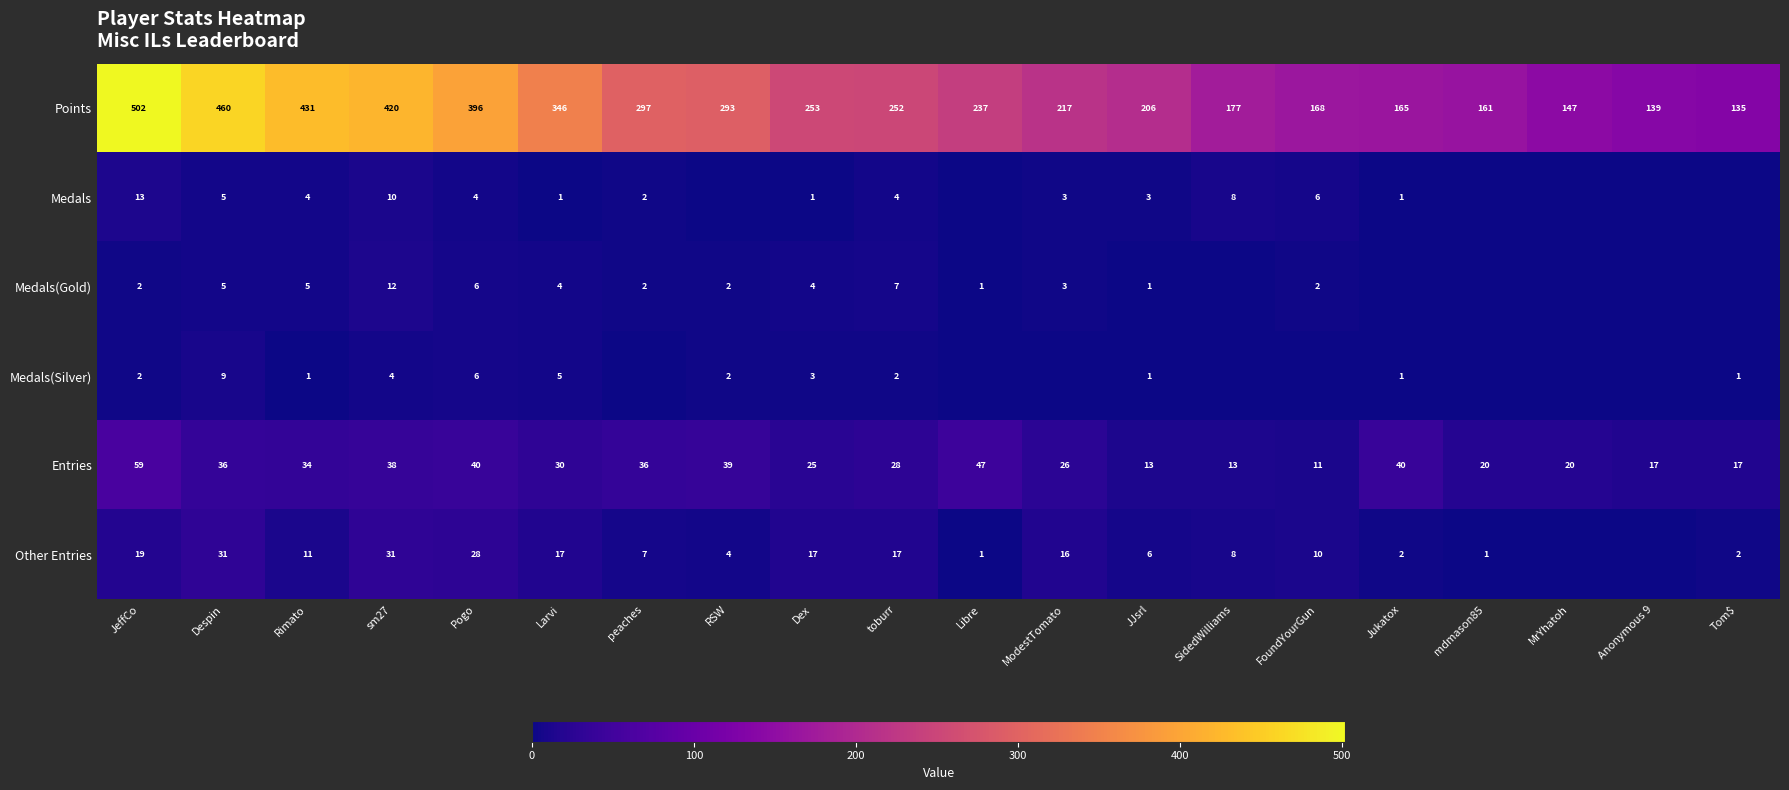

The Medals(Gold) series shows 2 at JJsrl. True or false?

False